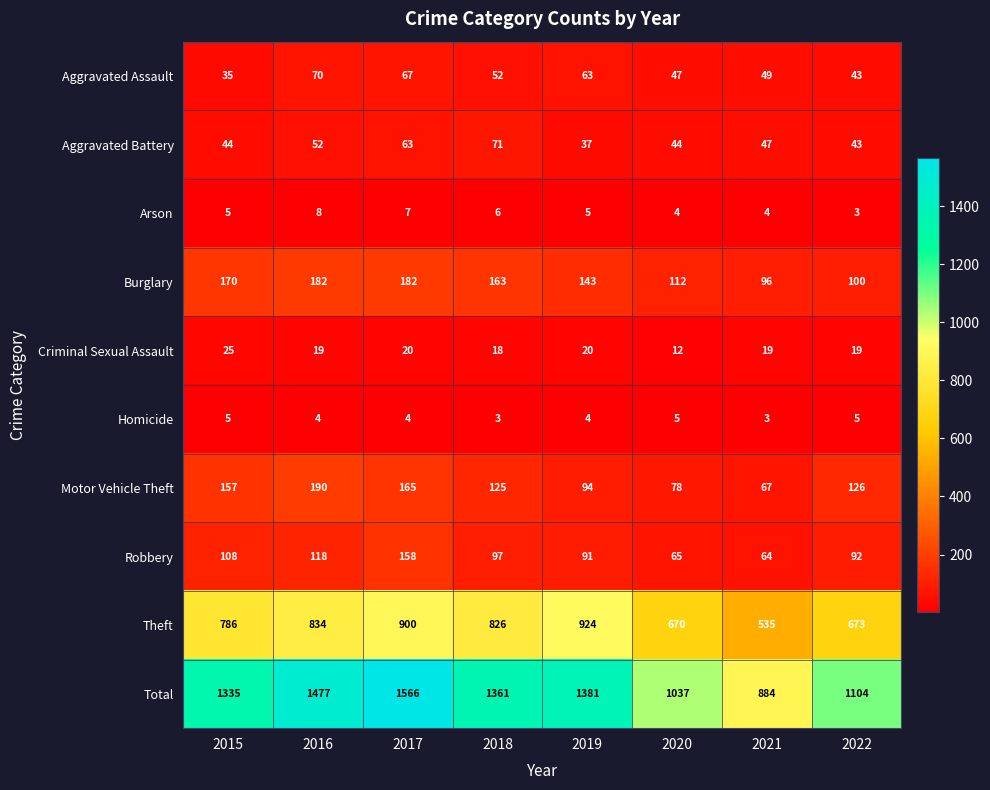

What is the difference between the maximum and minimum values in the Burglary series?

86